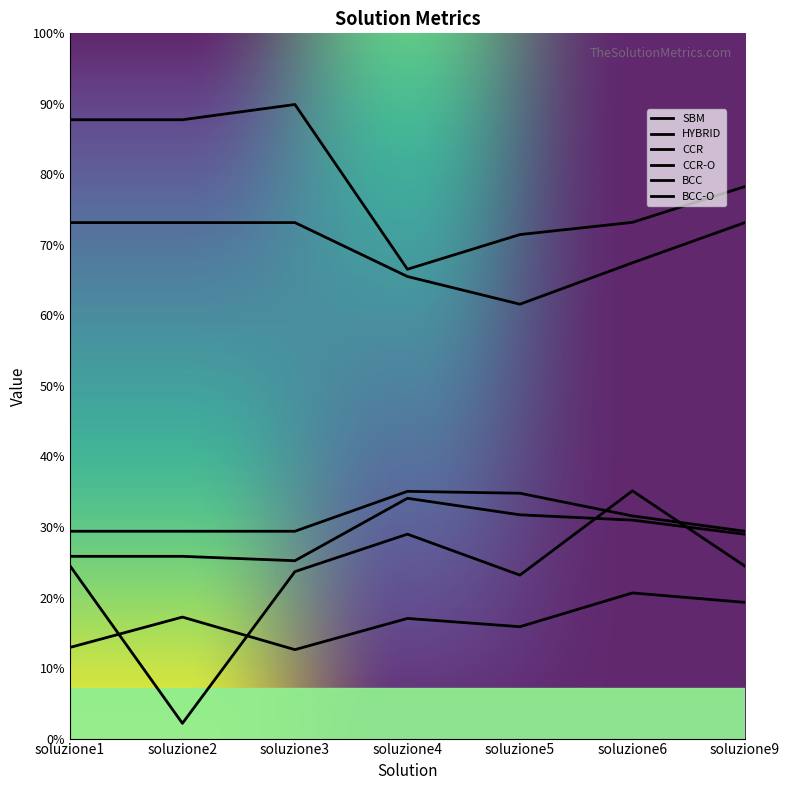

True or false: CCR-O and CCR cross at least once.

False